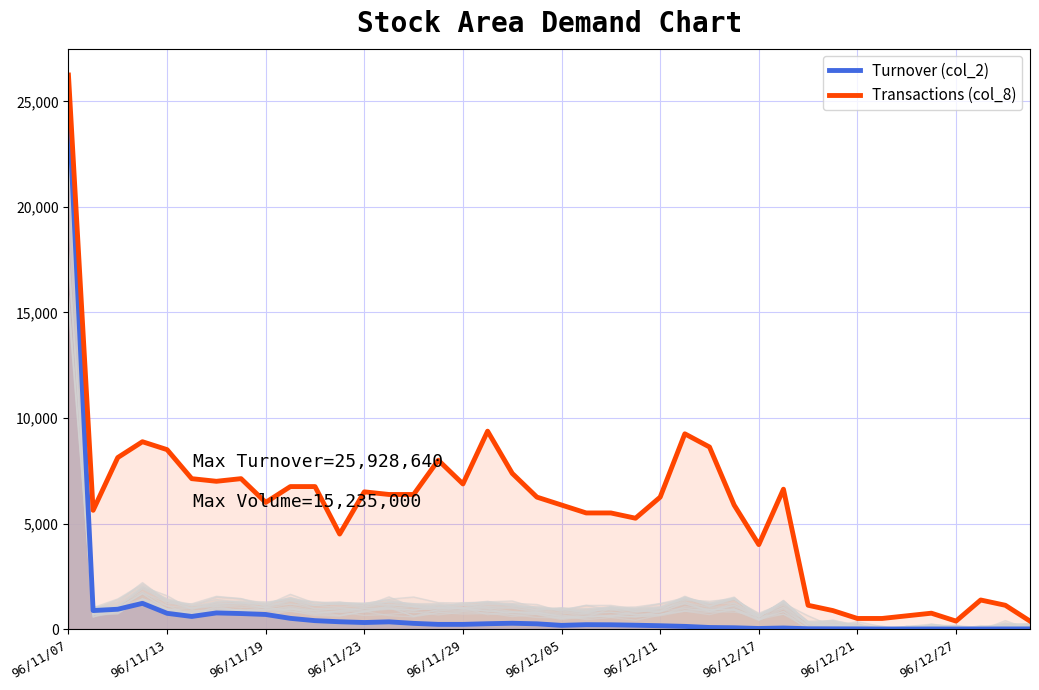

What is the difference between the second highest and minimum values in the Transactions (col_8) series?

9000.0